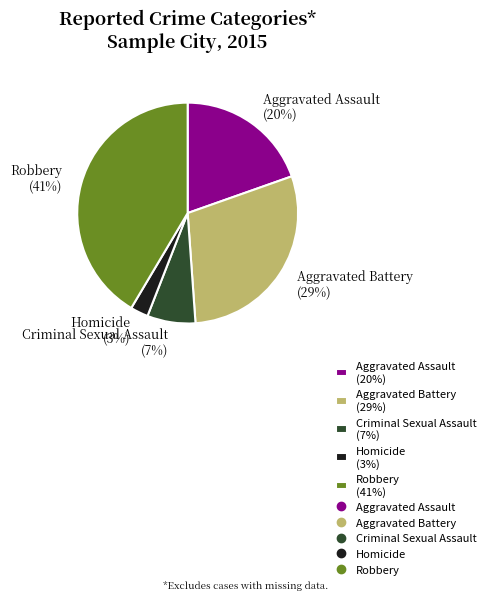

Which has a higher value, Aggravated Battery or Criminal Sexual Assault?

Aggravated Battery